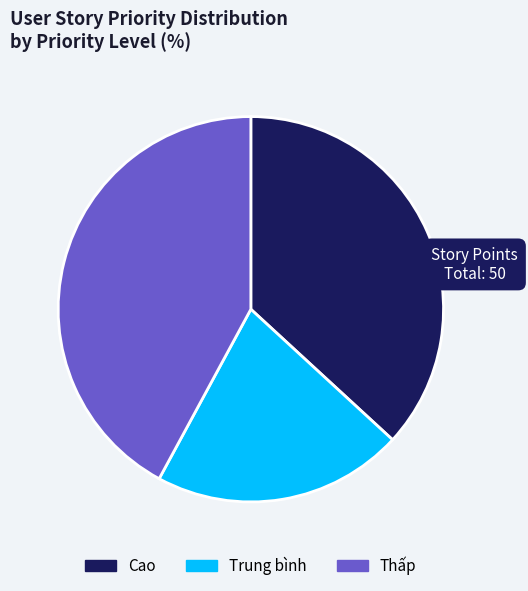

Combined, do Thấp and Trung bình account for over 50%?

Yes